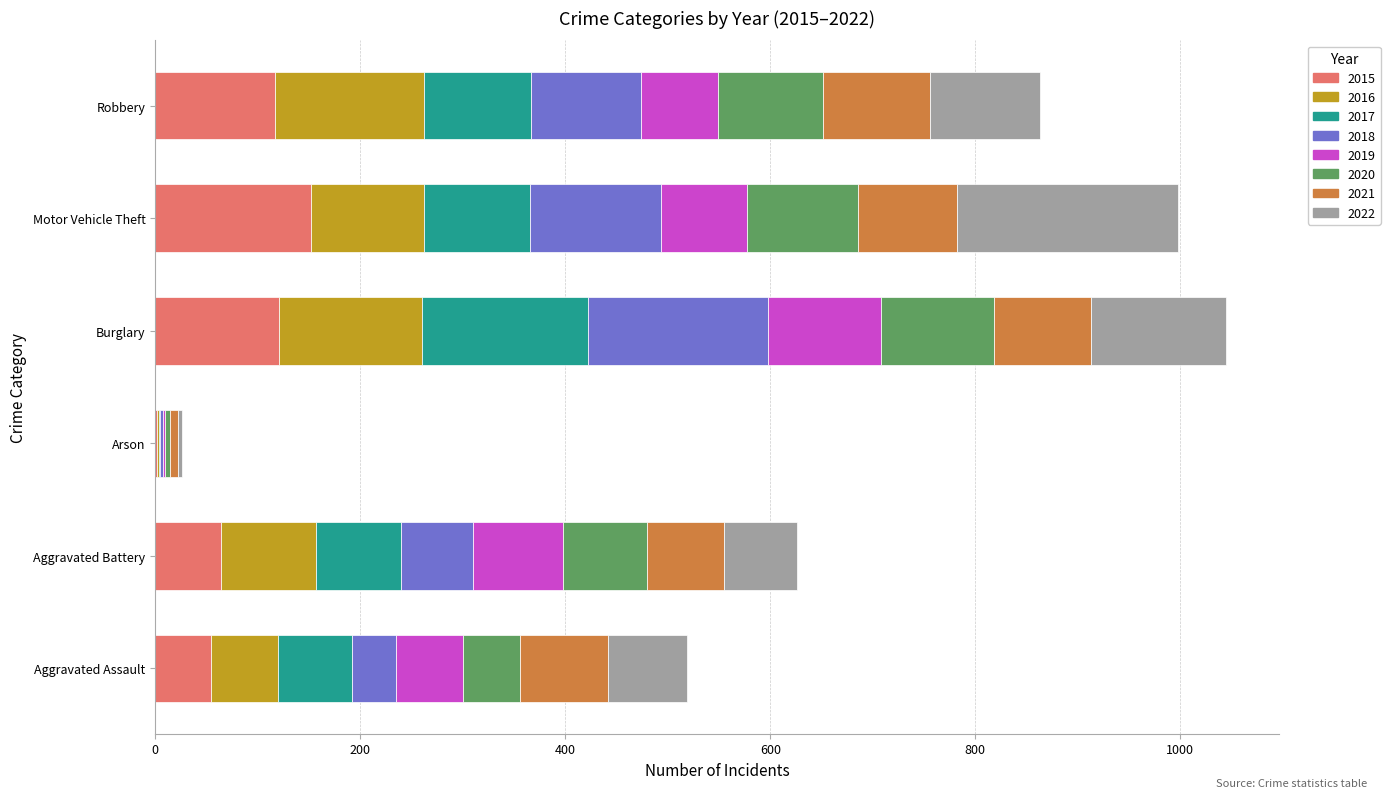

What is the total value across all series at Motor Vehicle Theft?

998